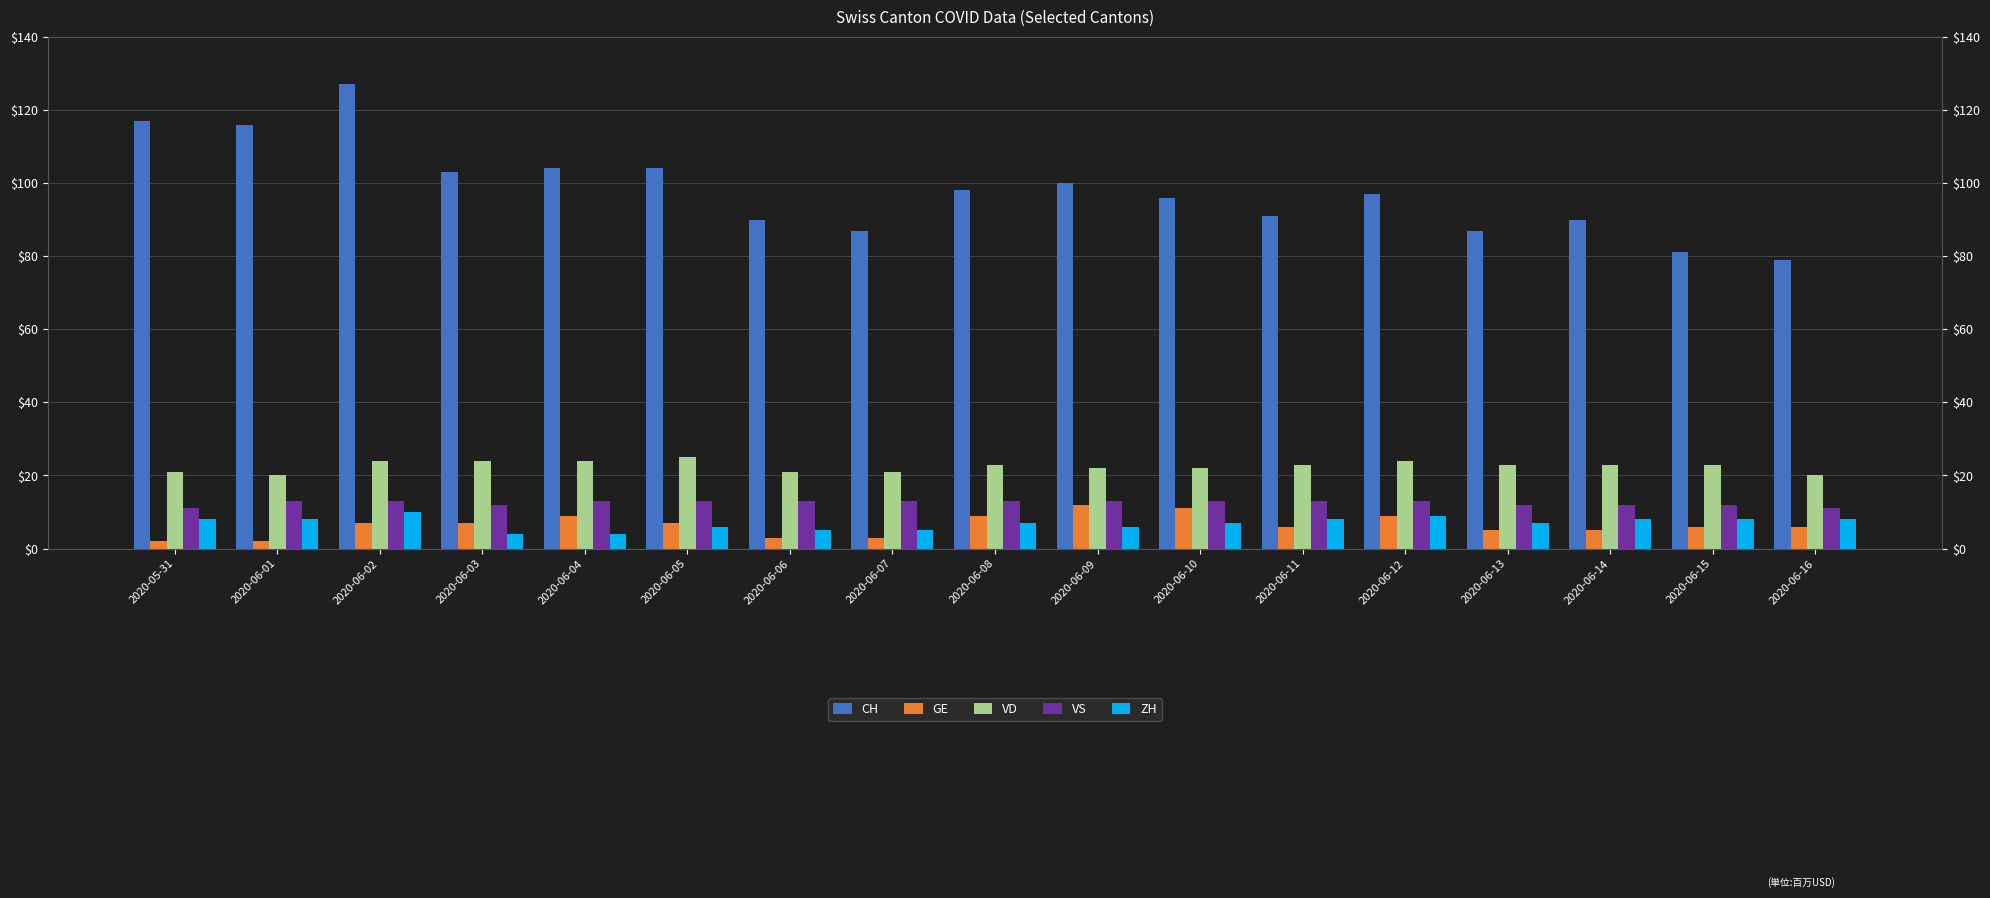

At which label does ZH reach its peak?

2020-06-02